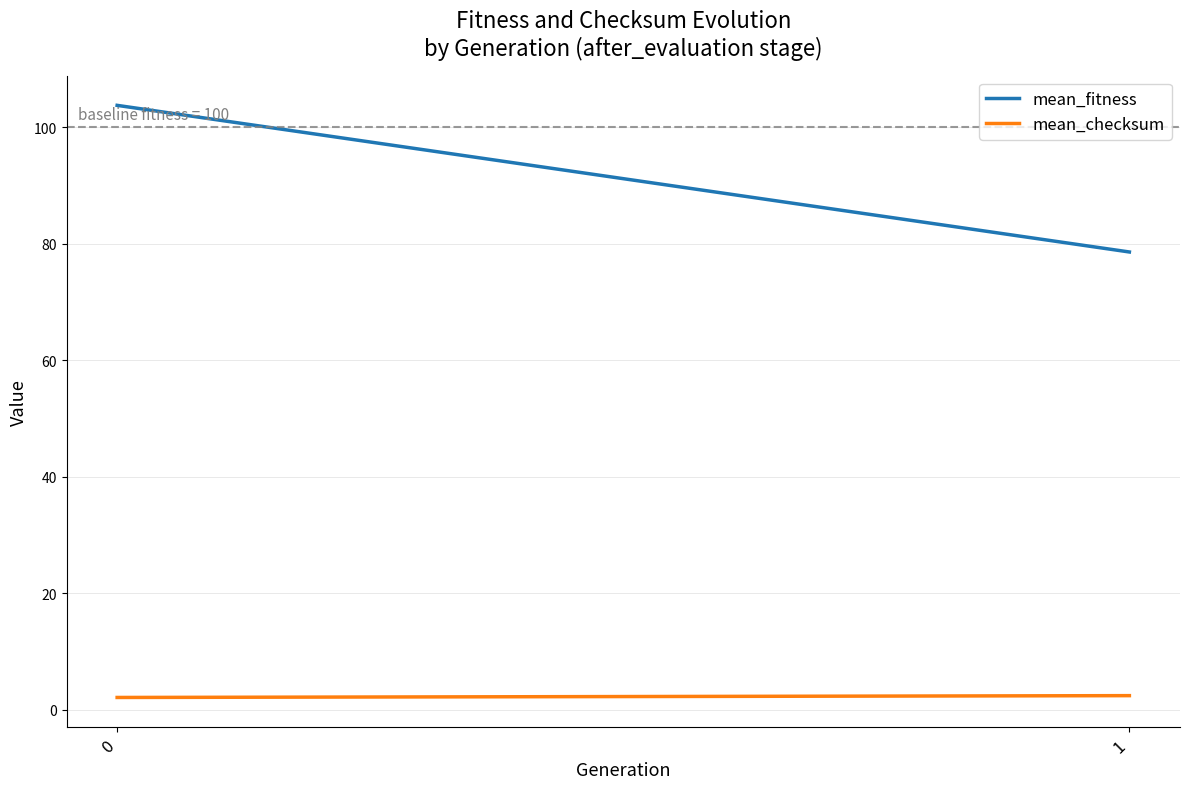

What is the maximum value shown in the chart?

103.8